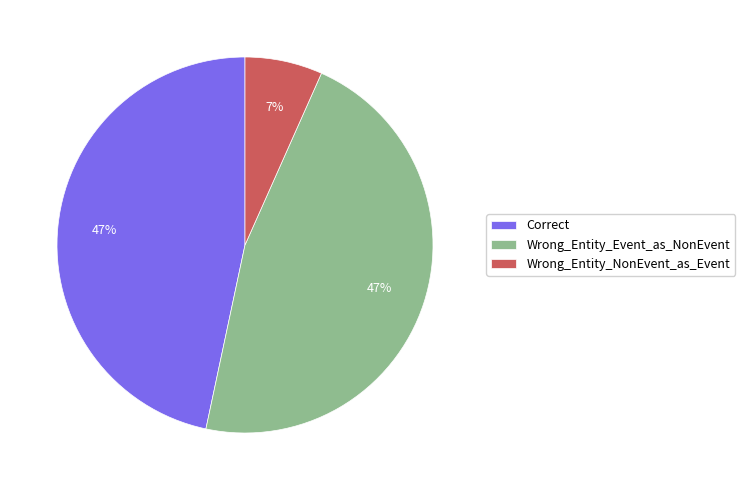

The Wrong_Entity_Event_as_NonEvent slice represents 47% of the pie. True or false?

True